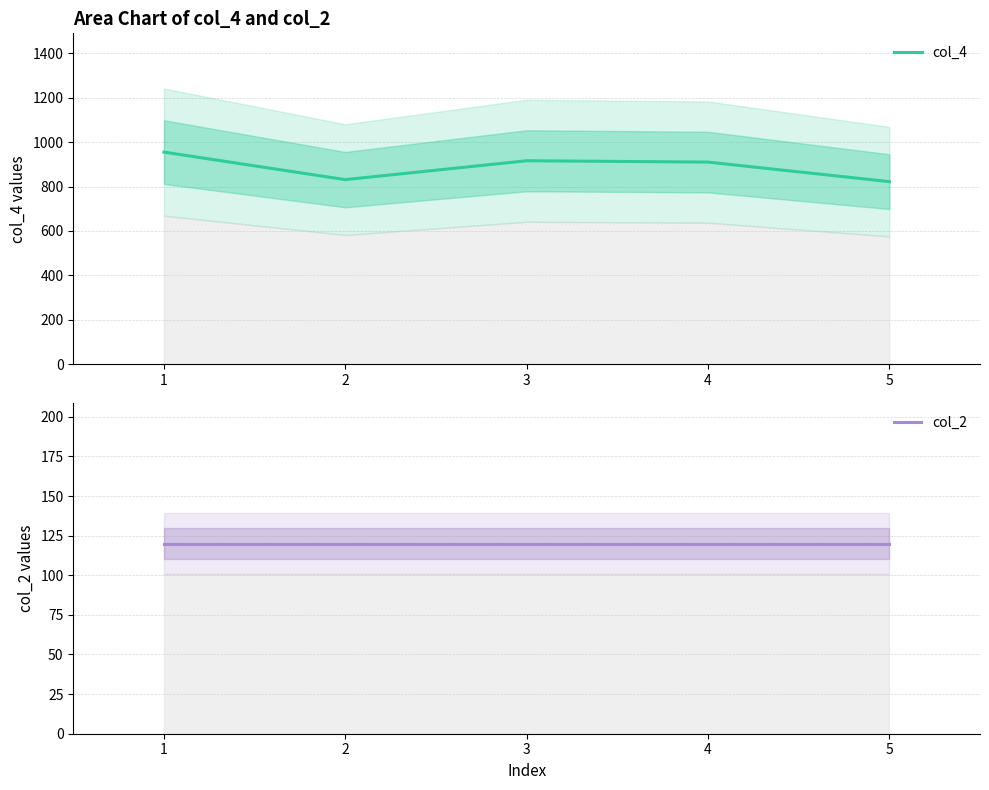

How many interior local peaks does the col_4 series have?

1